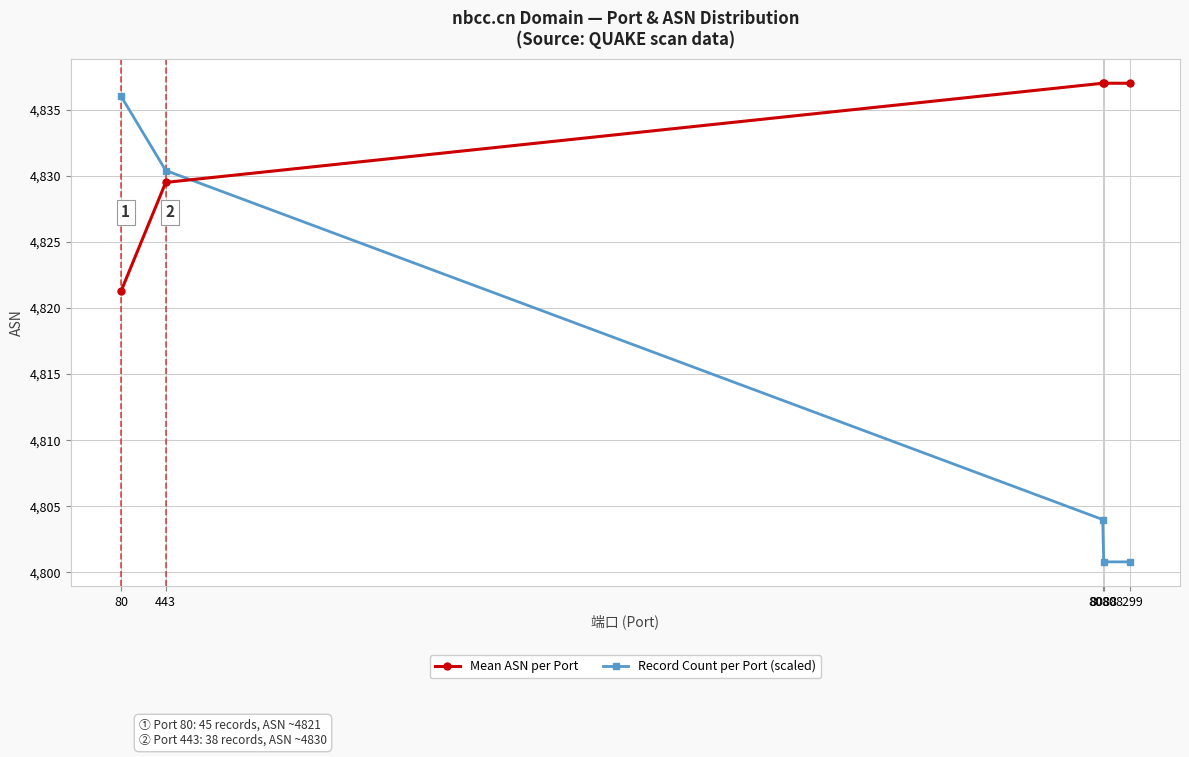

Where does the Record Count per Port (scaled) series first go above 4804?

80